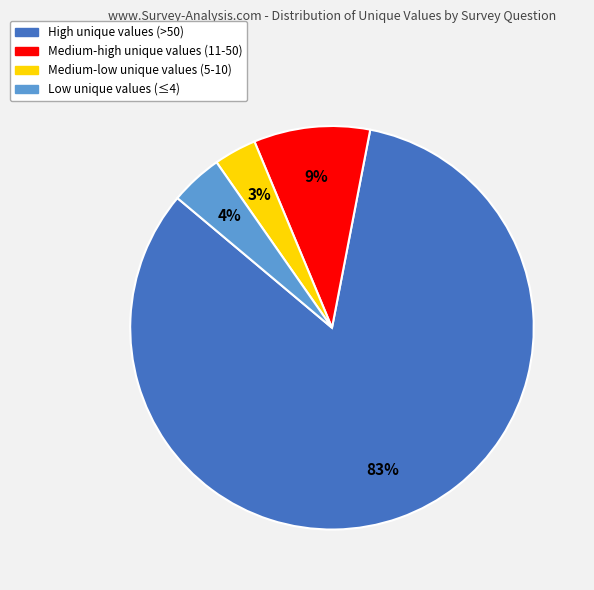

To the nearest percent, what is the difference between the Medium-low unique values (5-10) and Medium-high unique values (11-50) slice percentages?

6%